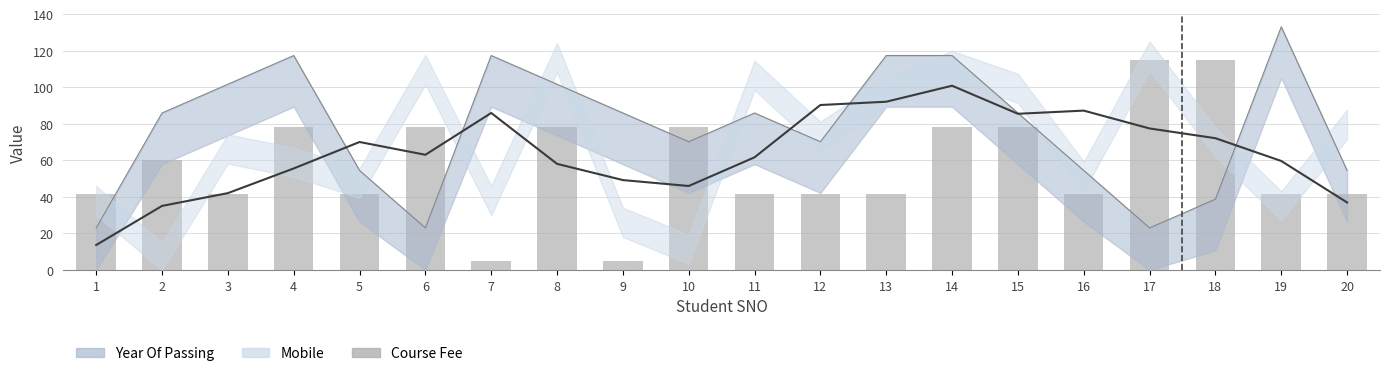

Are the bars grouped side by side (vs. stacked)?

No